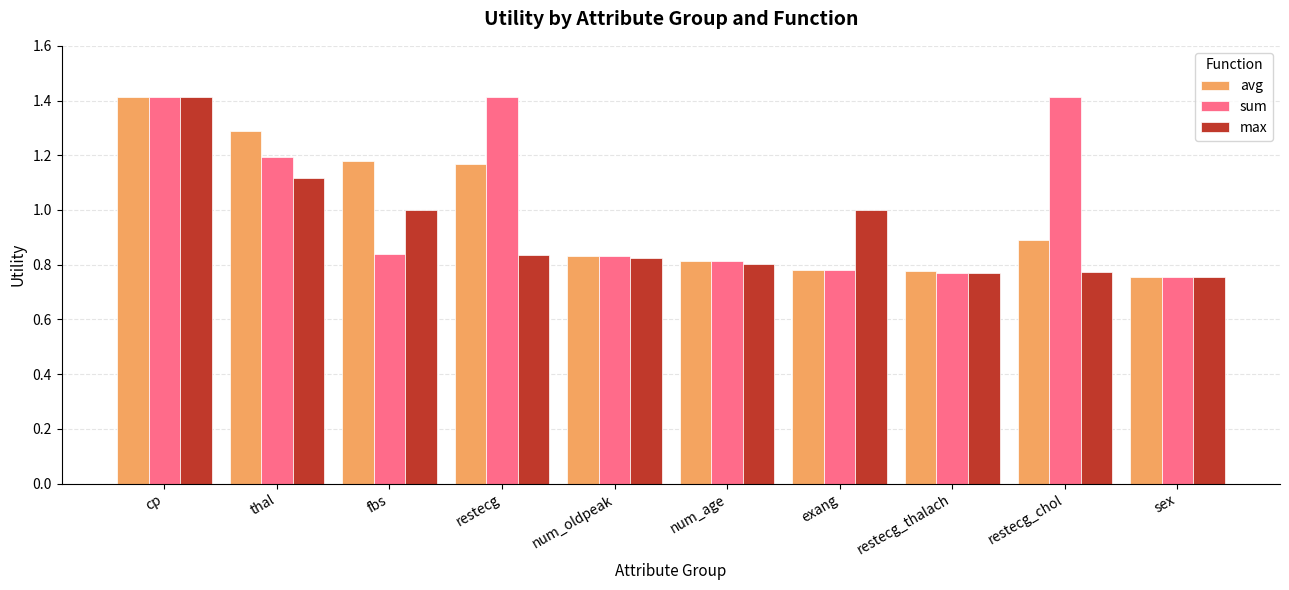

Is the value of sum at cp greater than the value of max at num_age?

Yes